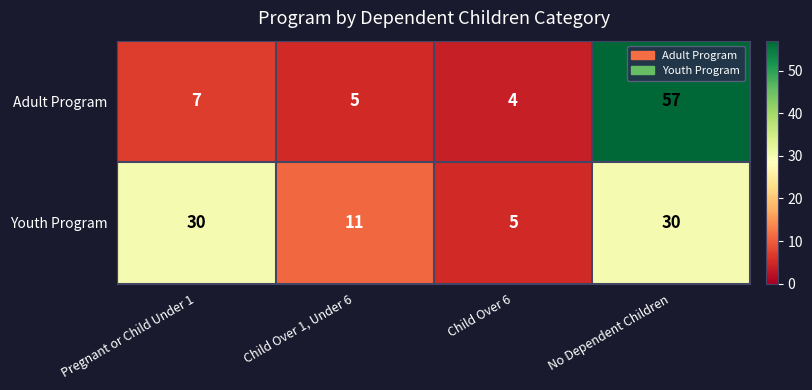

What is the difference between the highest and lowest values at No Dependent Children?

27